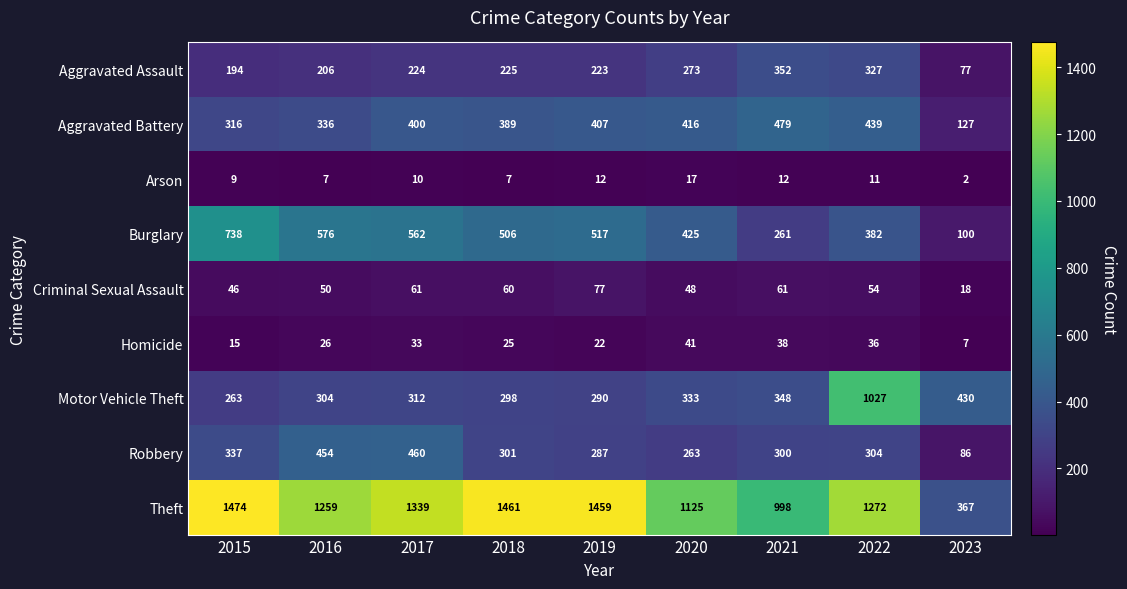

What is the spread (max minus min) of values at 2022?

1261